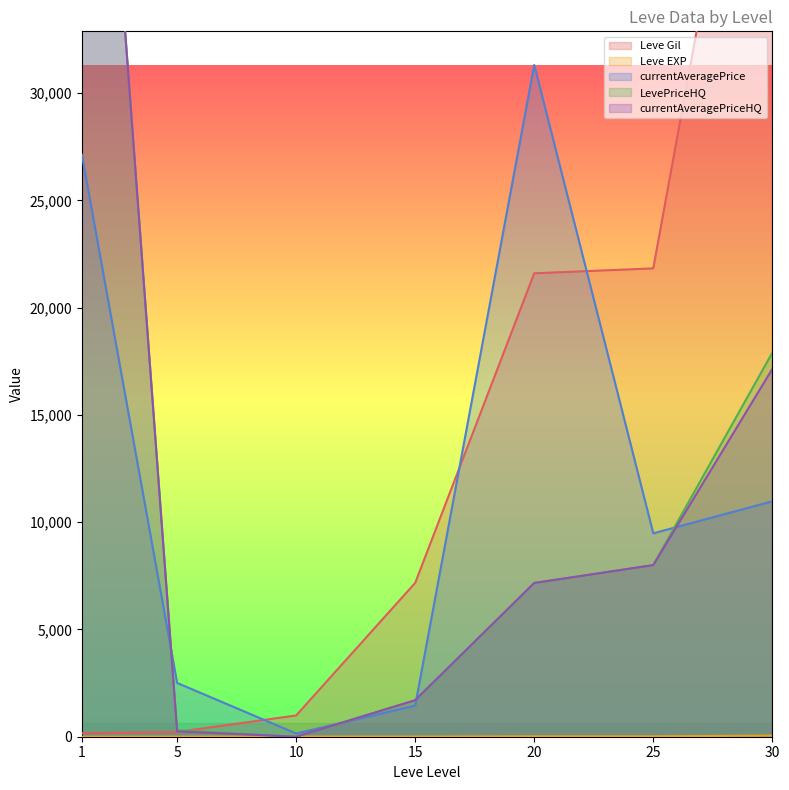

Rank the series by their maximum value, from lowest to highest.

Leve EXP, currentAveragePrice, Leve Gil, LevePriceHQ, currentAveragePriceHQ